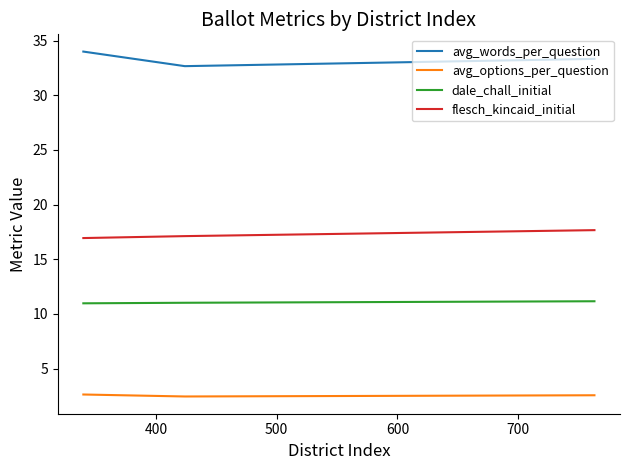

How many values in the dale_chall_initial series exceed 11?

2